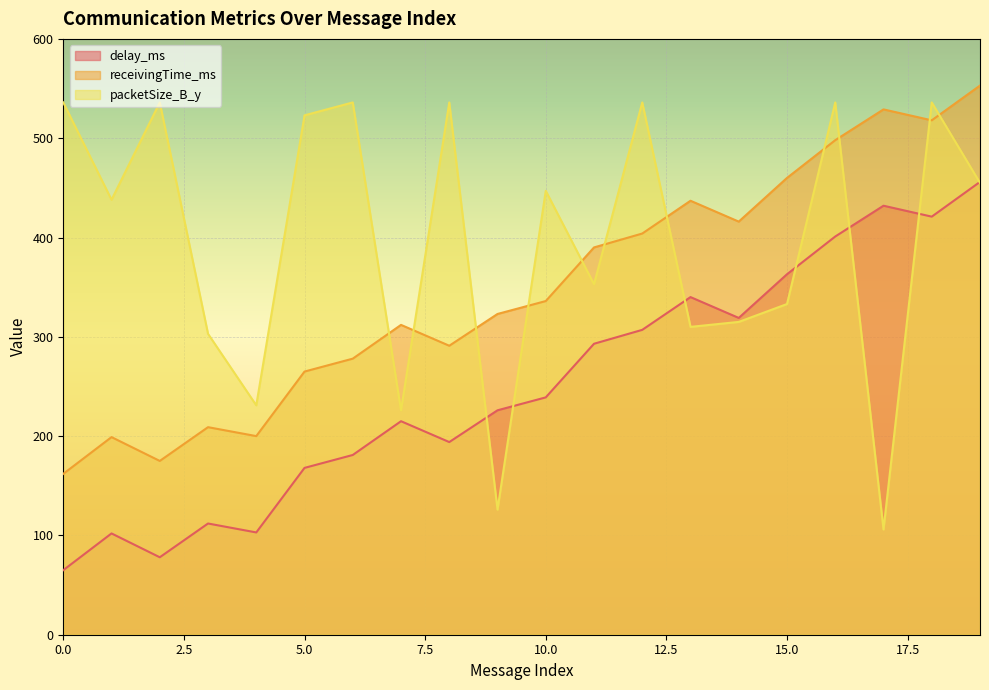

At which label does delay_ms reach its peak?

19